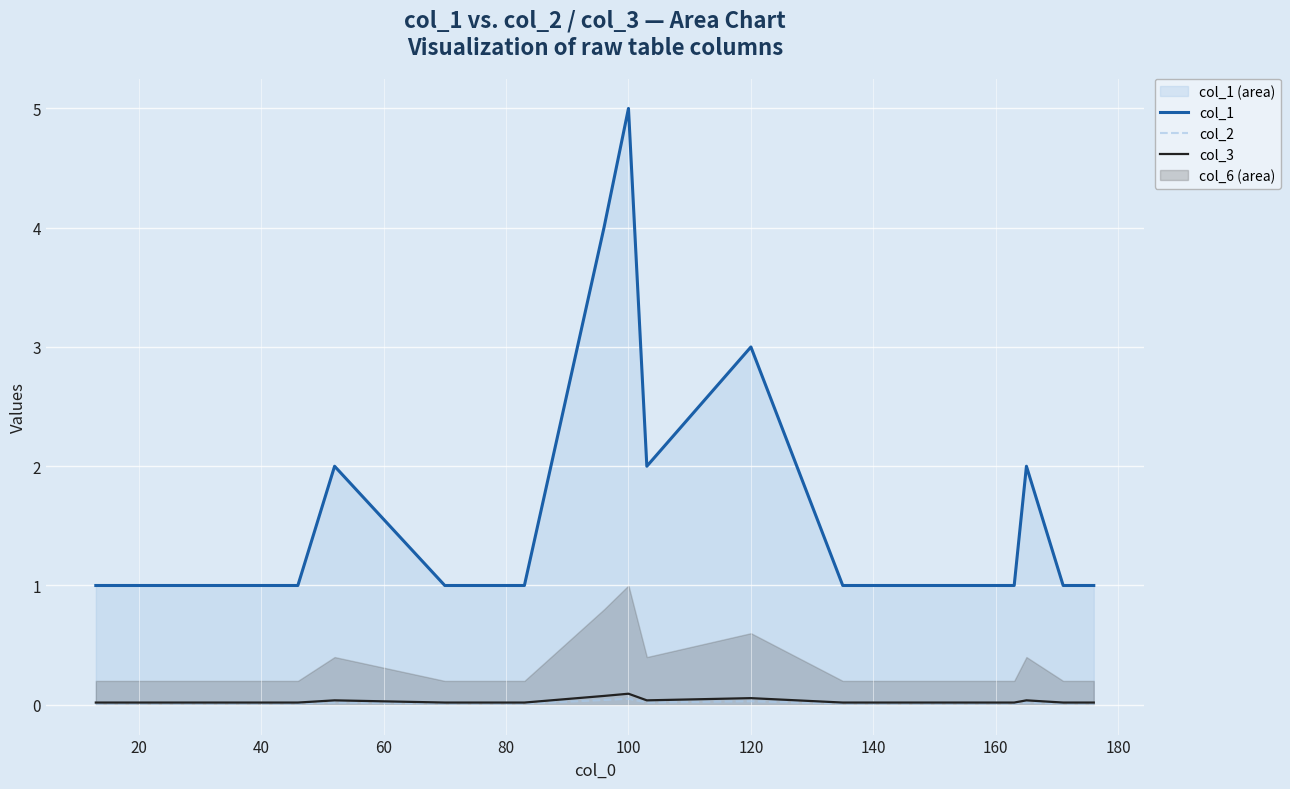

The value of col_1 at 20 is 1.7. True or false?

False